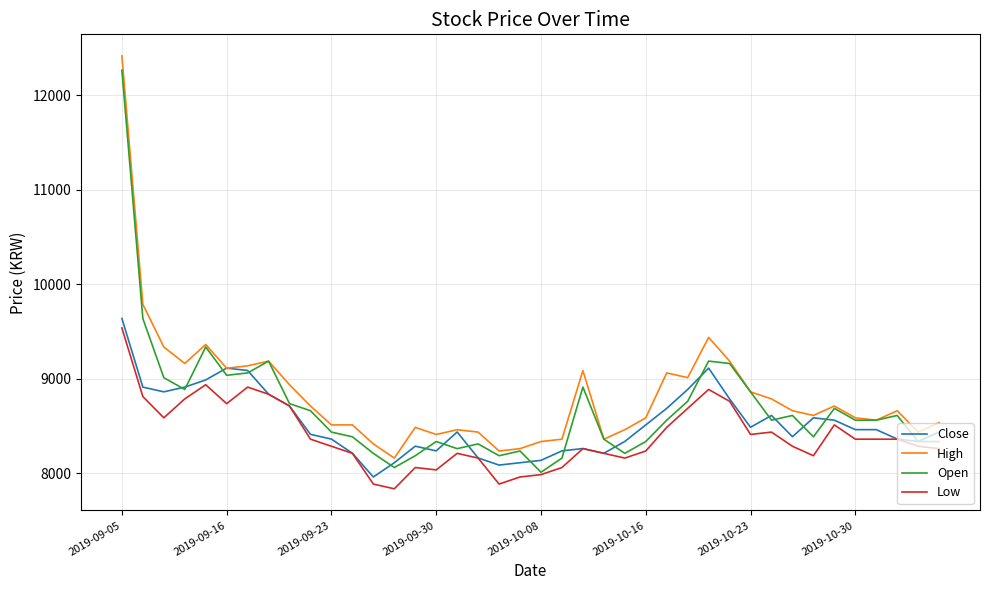

How many values in the Low series are below 8359?

20